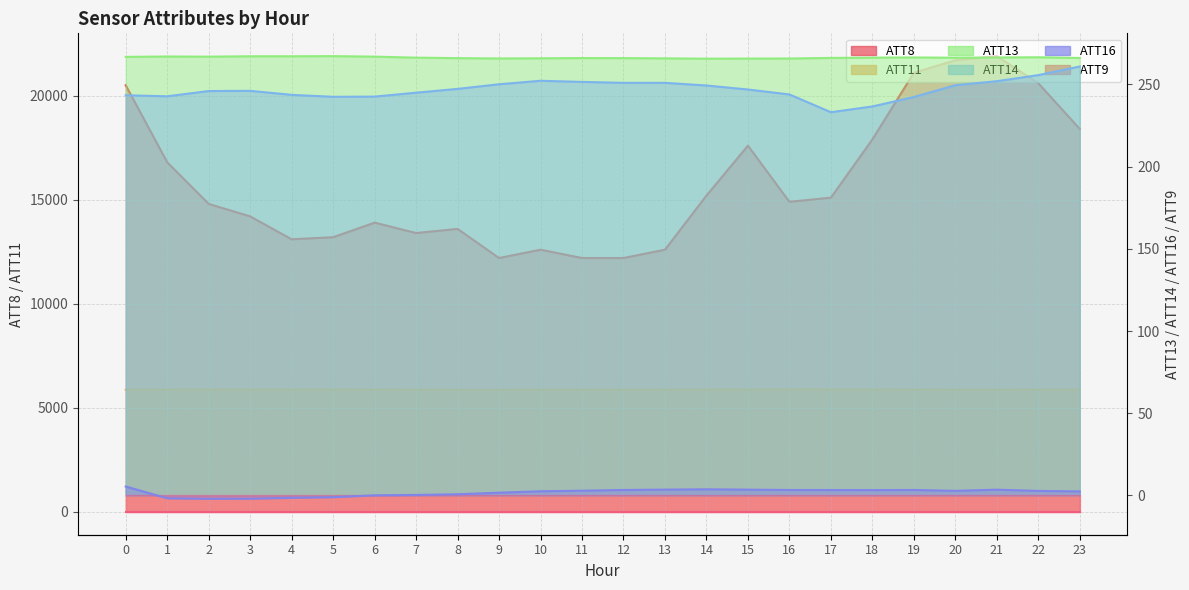

How many data points in ATT16 are less than 2?

9